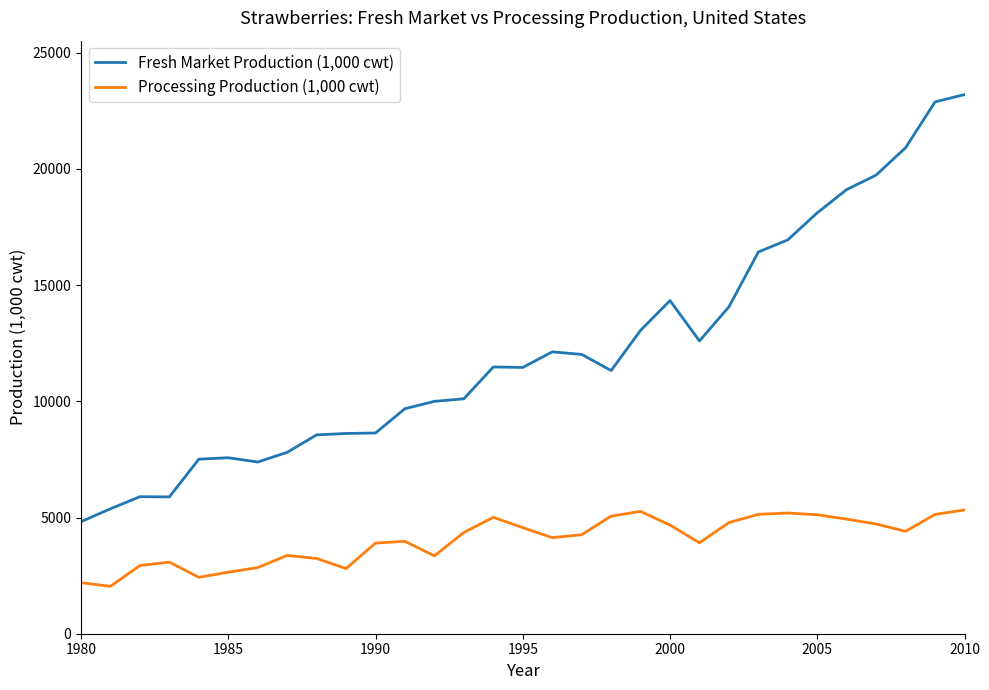

True or false: Processing Production (1,000 cwt) and Fresh Market Production (1,000 cwt) intersect in this chart.

False